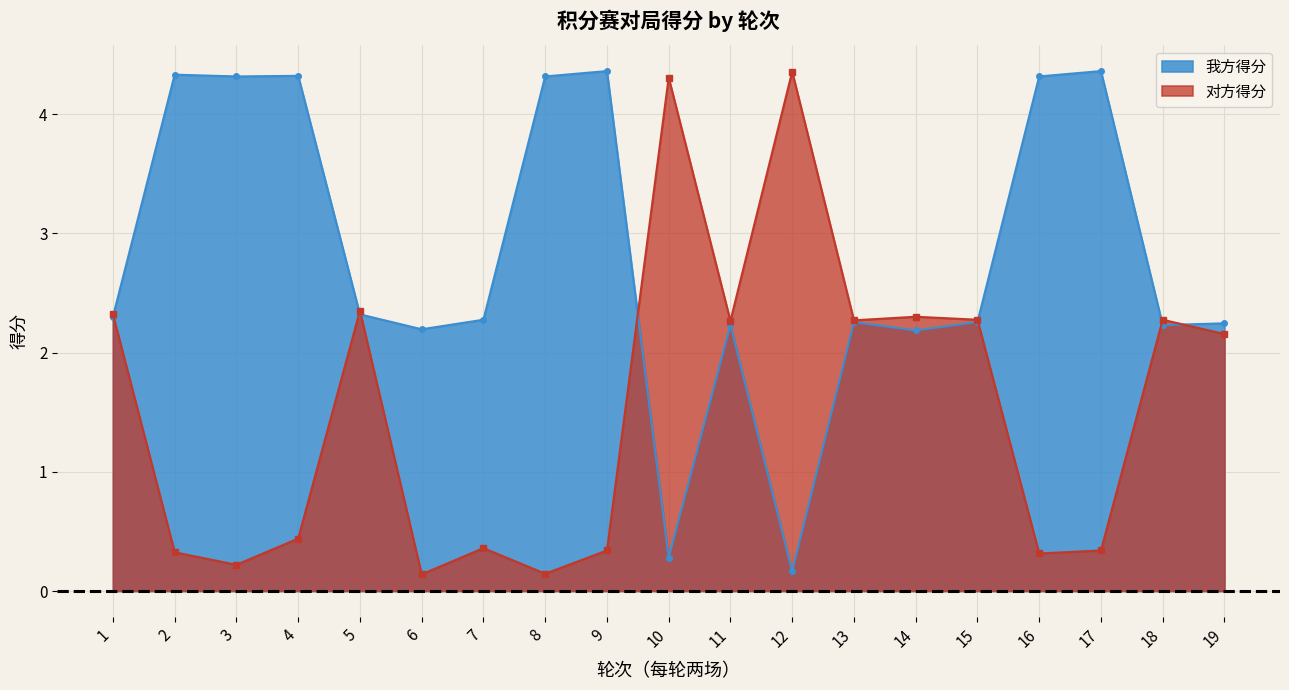

Rank the series by their maximum value, from lowest to highest.

我方得分, 对方得分